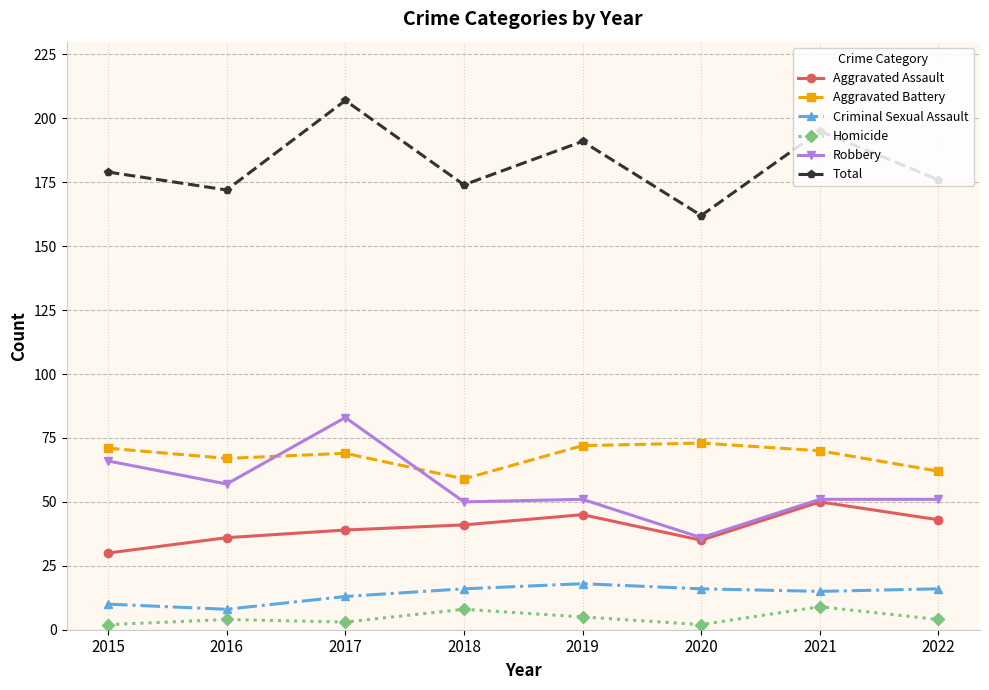

At how many categories does at least one series exceed 178?

4